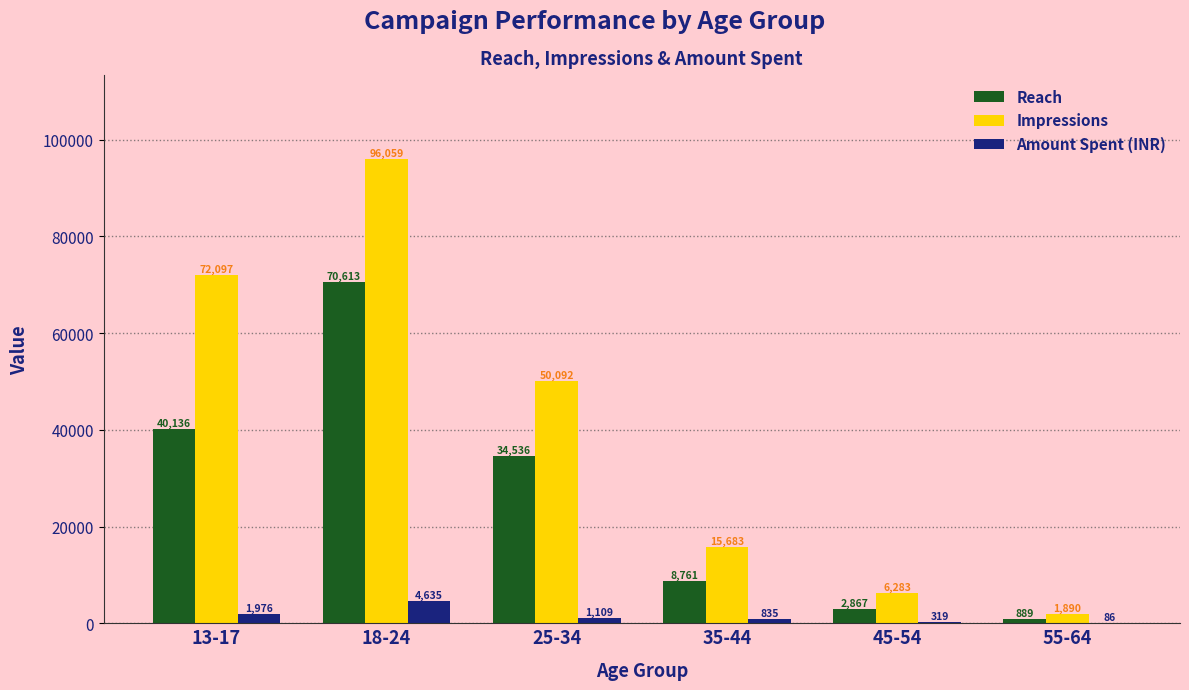

What is the sum of the Impressions values at 13-17 and 45-54?

78380.0